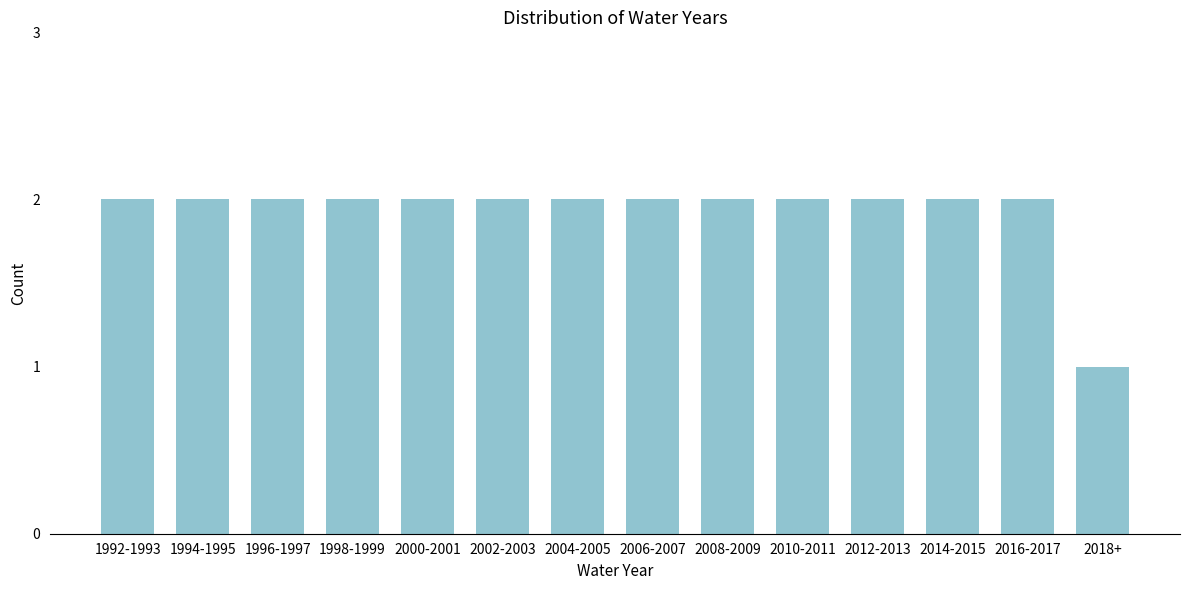

Reading right to left, transcribe all the data shown in this chart.

1	2	2	2	2	2	2	2	2	2	2	2	2	2